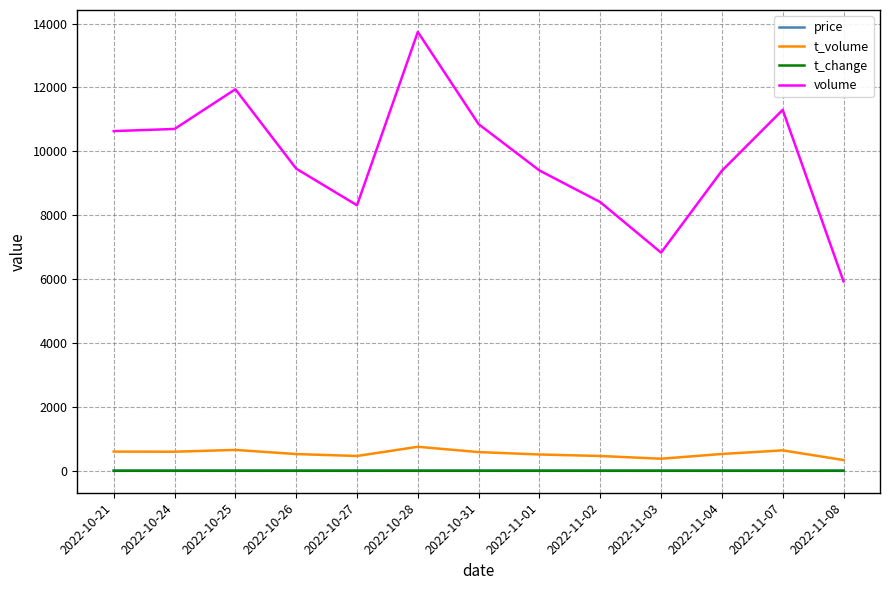

Which series has the largest total across all categories?

volume